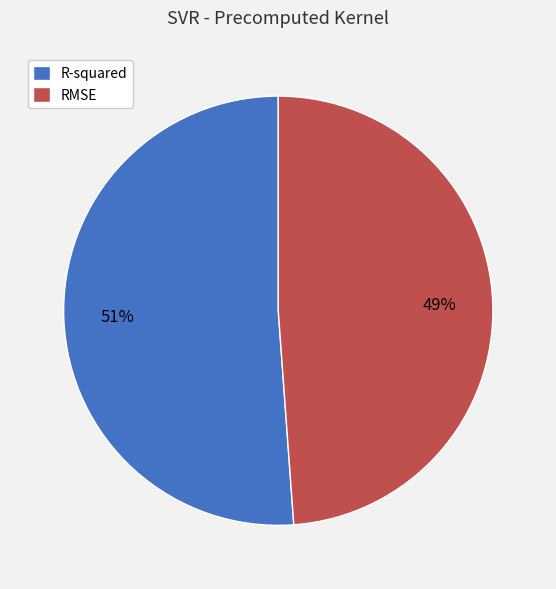

To the nearest percent, what is the difference between the R-squared and RMSE slice percentages?

2%